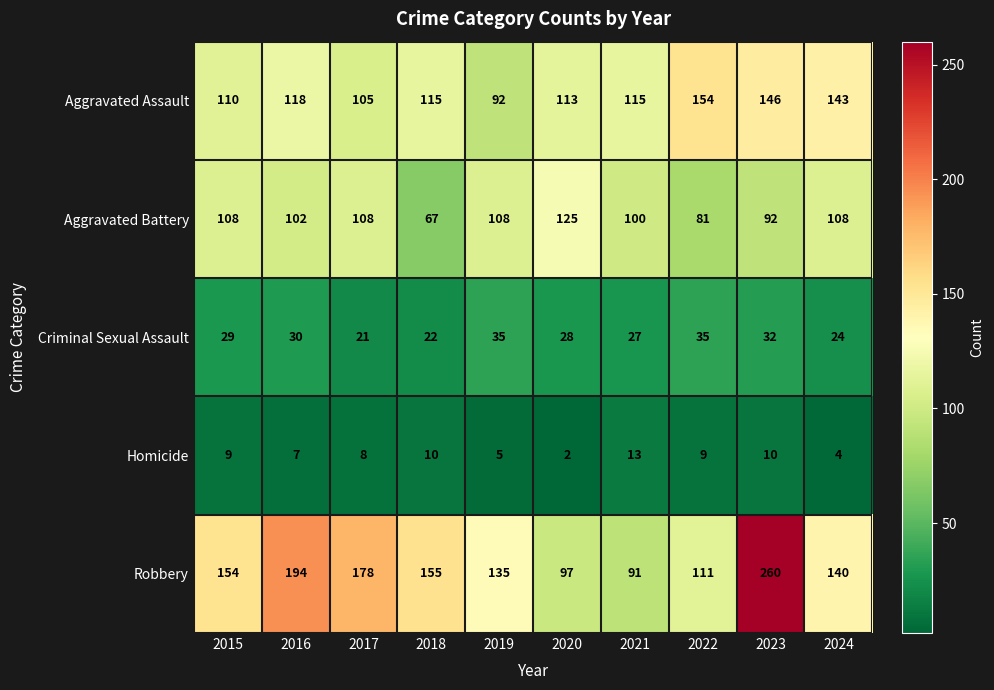

How many series are shown in this chart?

5